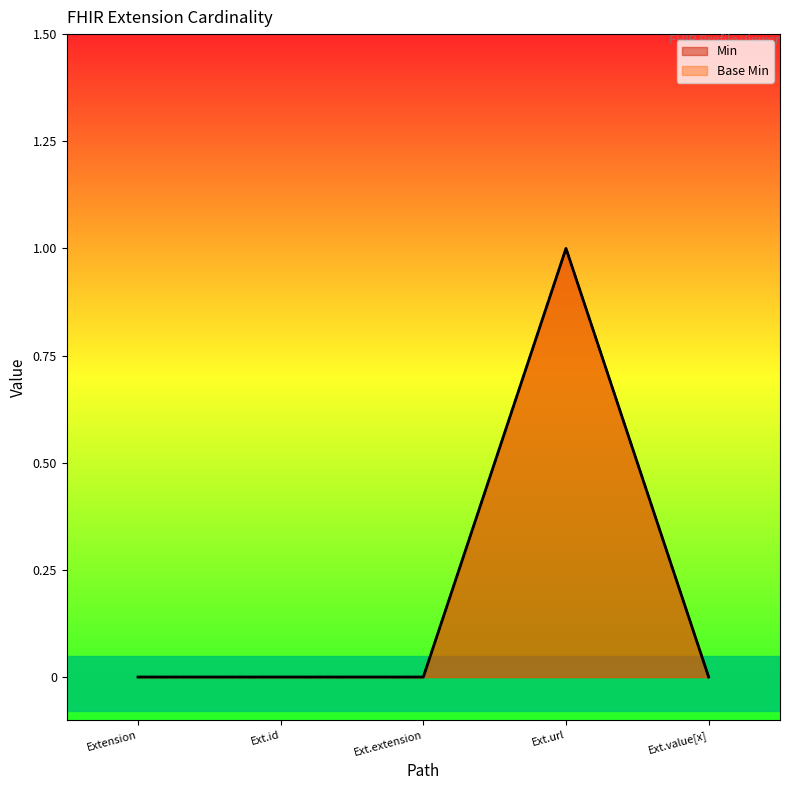

At how many categories does at least one series exceed 0?

1